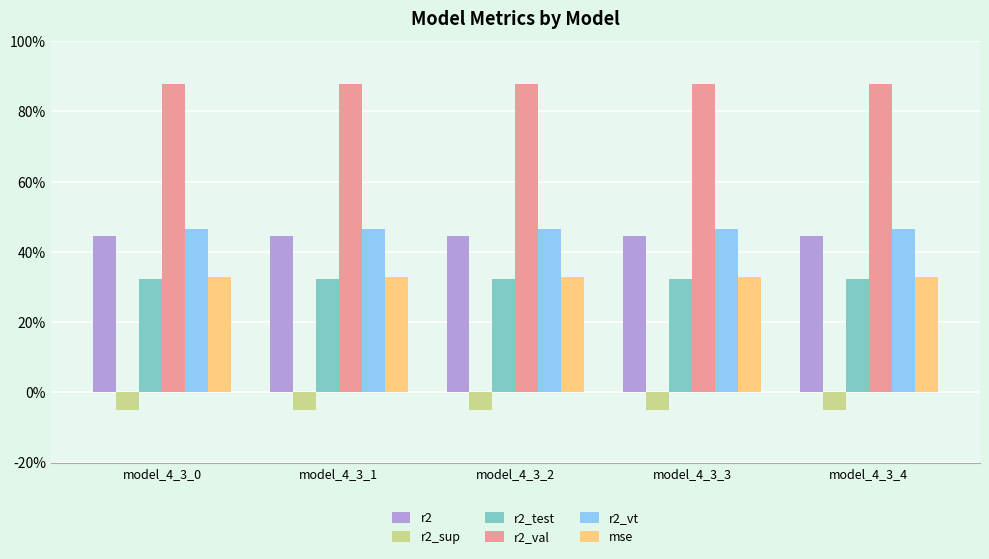

Read the r2_val value at model_4_3_2.

0.9